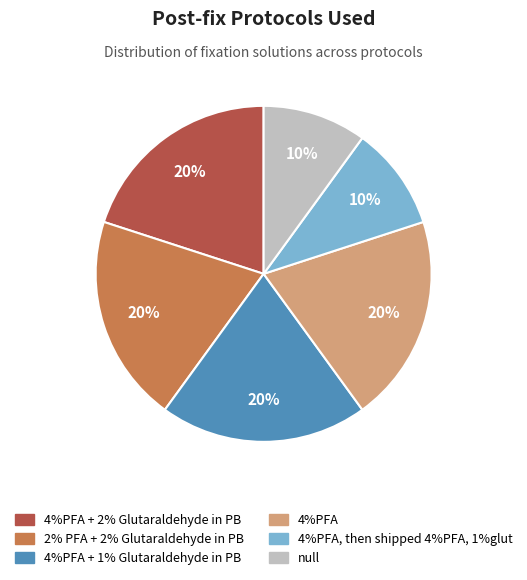

To the nearest percent, what is the average slice percentage?

17%